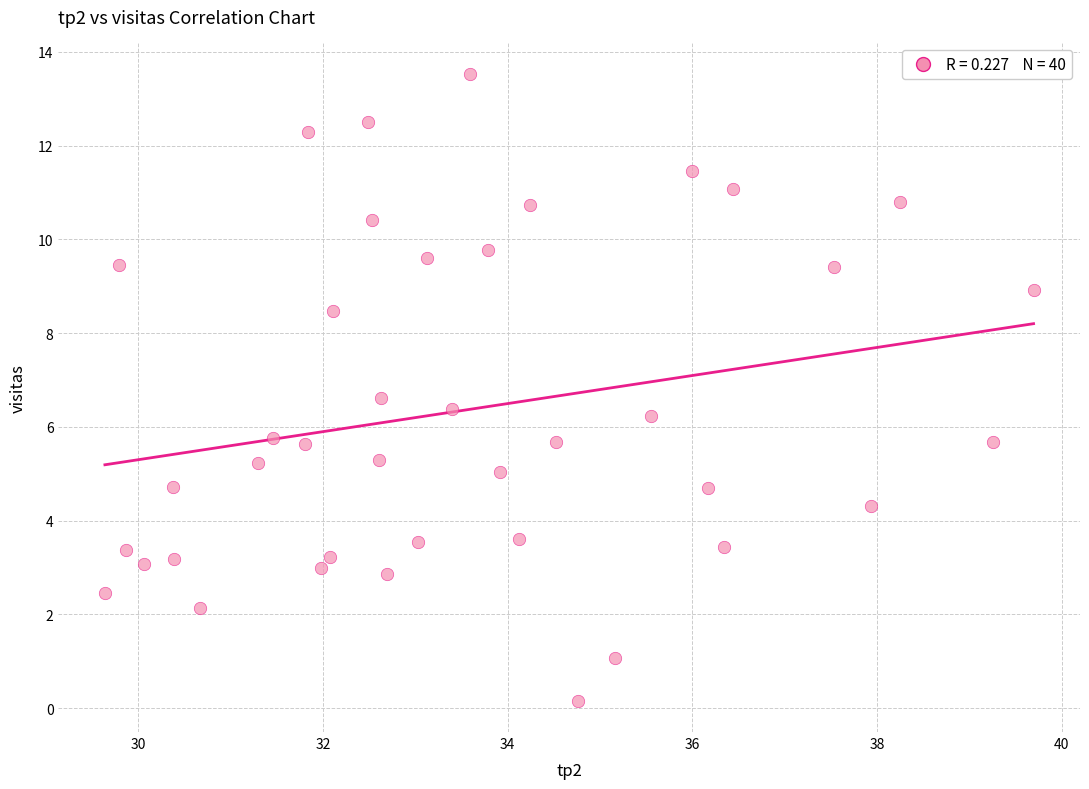

What is the range of X values (max minus min)?

10.1